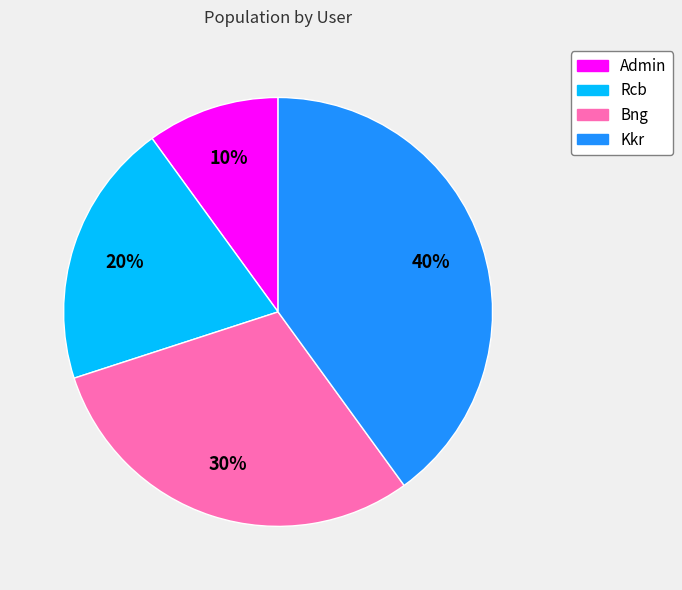

True or false: Bng accounts for 30% of the total.

True